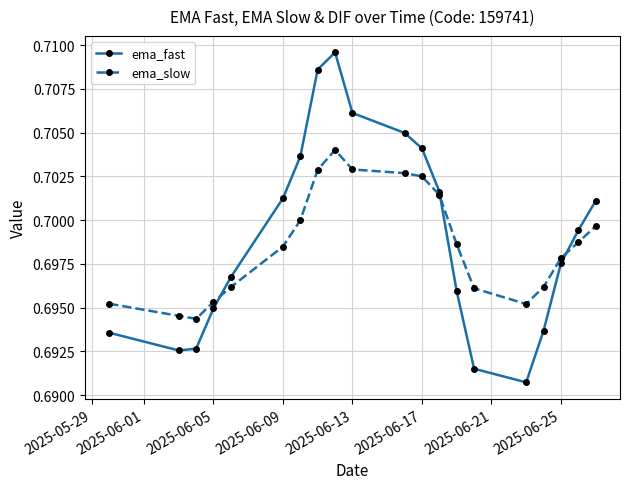

What are all the series names shown in the legend?

ema_fast, ema_slow